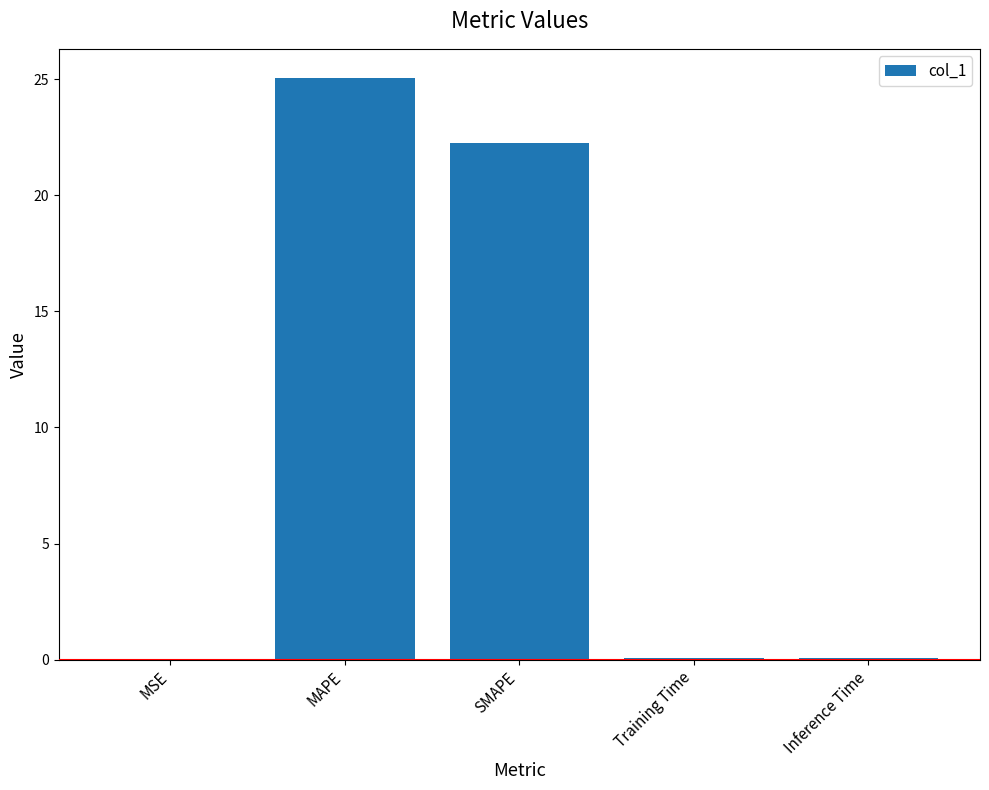

Is it true that the value at SMAPE is 34.0?

False